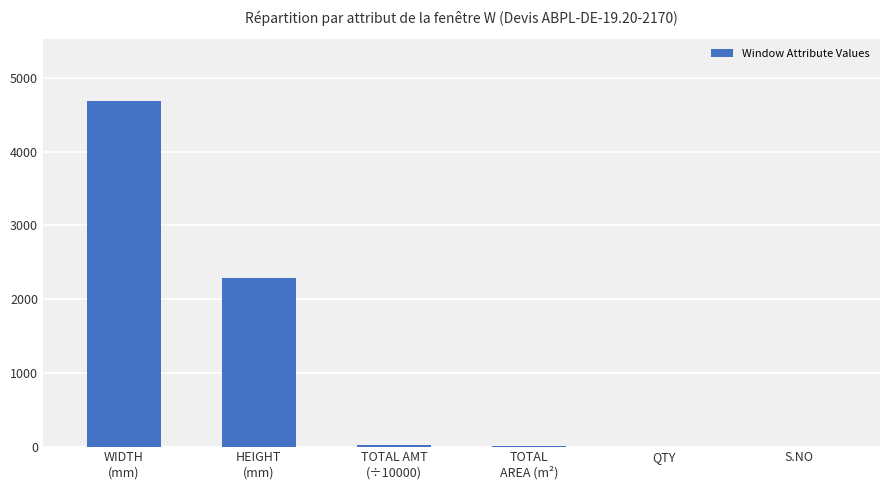

What is the maximum value shown in the chart?

4680.0